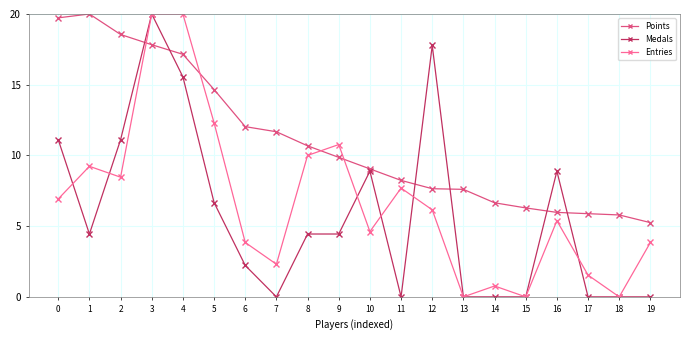

Reading left to right, extract all data points from this chart.

Points: 19.7	20.0	18.6	17.8	17.1	14.7	12.0	11.7	10.7	9.9	9.0	8.2	7.6	7.6	6.7	6.3	6.0	5.9	5.8	5.2
Medals: 11.1	4.4	11.1	20.0	15.6	6.7	2.2	0.0	4.4	4.4	8.9	0.0	17.8	0.0	0.0	0.0	8.9	0.0	0.0	0.0
Entries: 6.9	9.2	8.5	20.0	20.0	12.3	3.8	2.3	10.0	10.8	4.6	7.7	6.2	0.0	0.8	0.0	5.4	1.5	0.0	3.8